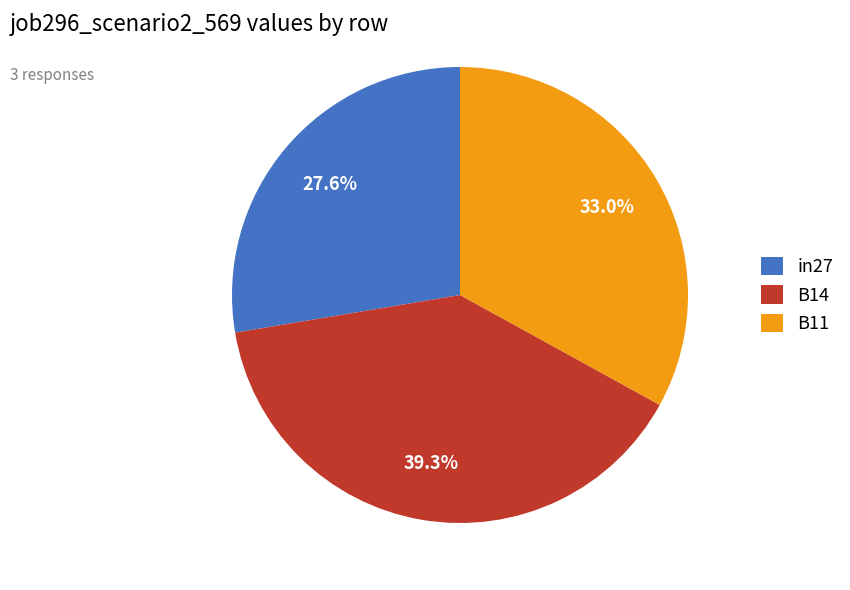

To the nearest percent, what is the combined percentage of in27 and B14?

67%